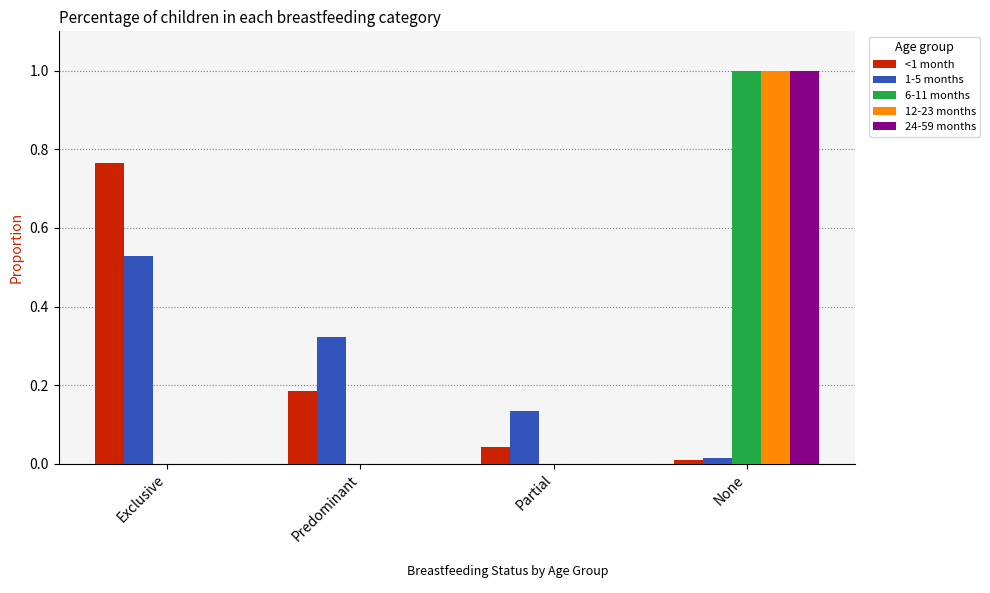

Is the value of 6-11 months at None greater than the value of <1 month at None?

Yes